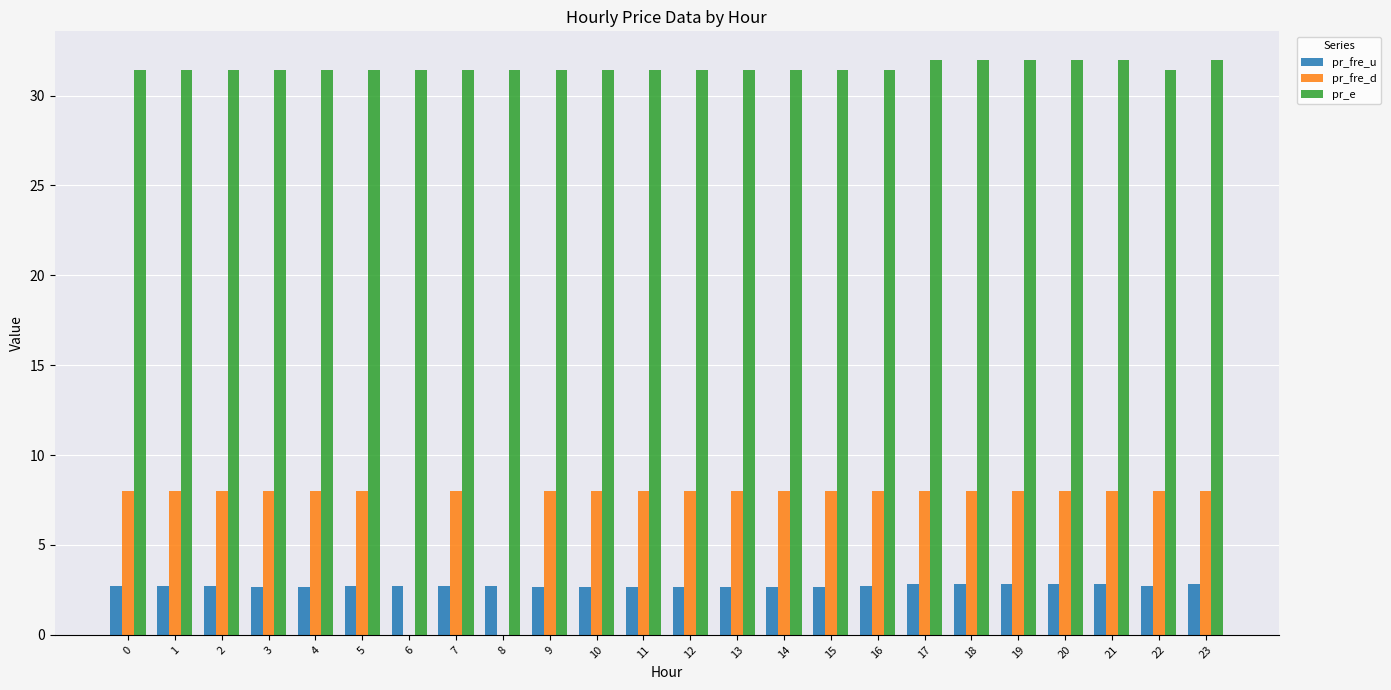

What value does the pr_e series have at 22?

31.4